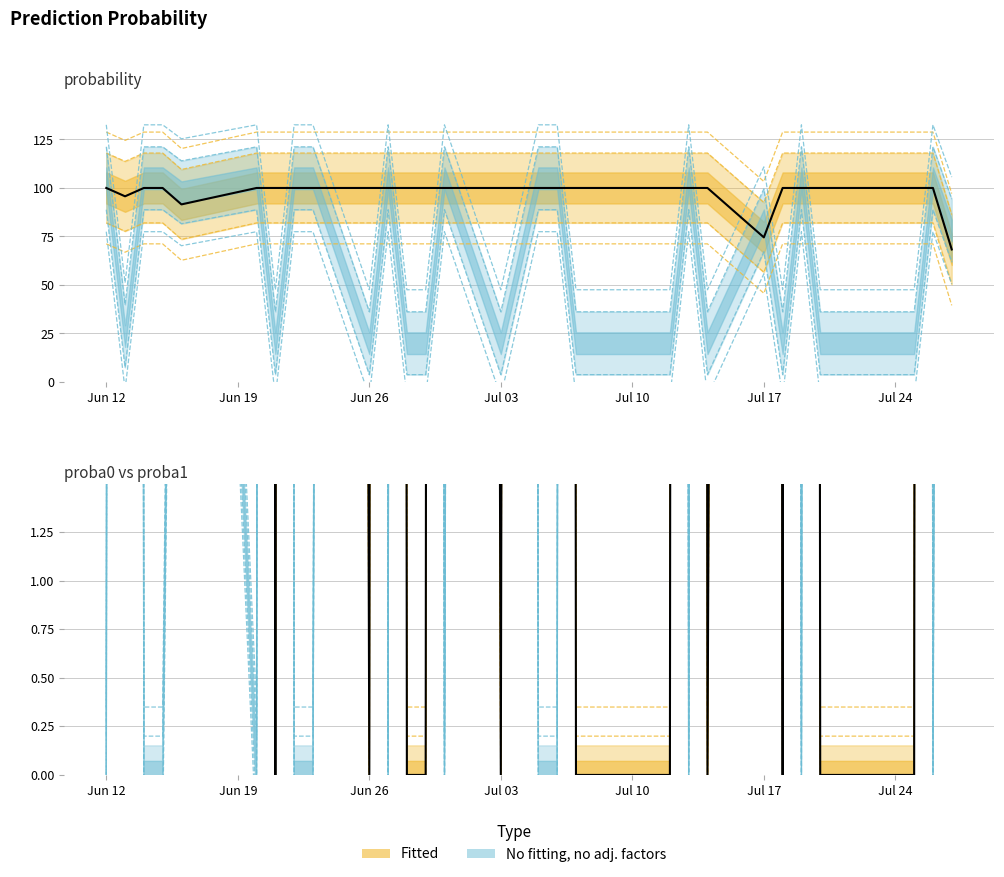

What is the value of the probability point at the 20th from the left?

128.8